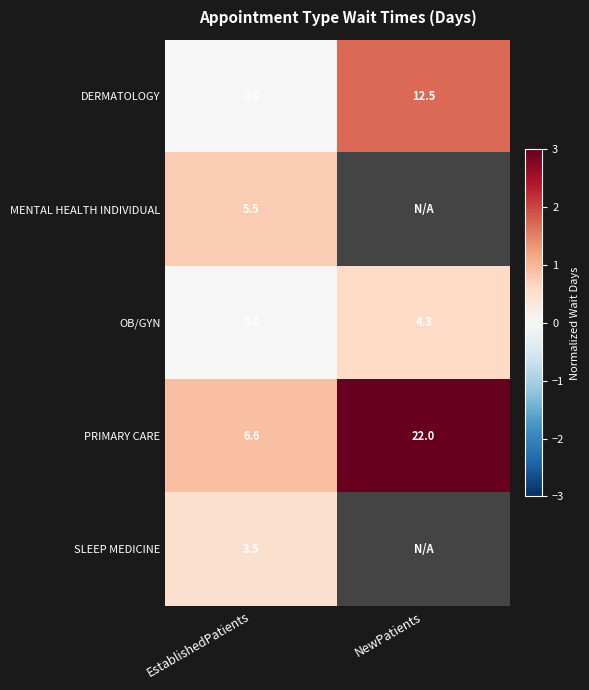

Rank the categories by DERMATOLOGY value from highest to lowest.

NewPatients, EstablishedPatients